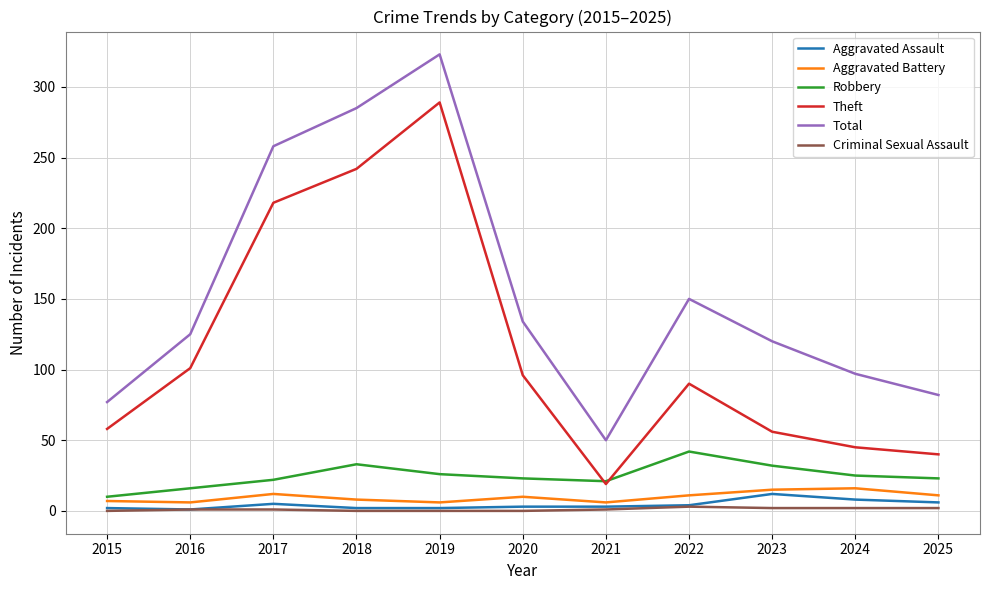

Rank the series at 2025 from lowest to highest value.

Criminal Sexual Assault, Aggravated Assault, Aggravated Battery, Robbery, Theft, Total